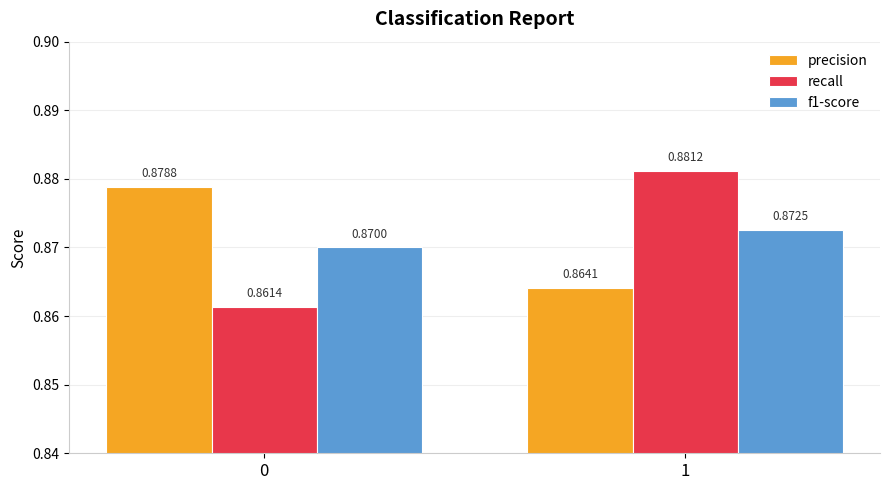

What is the sum of all f1-score values?

1.7